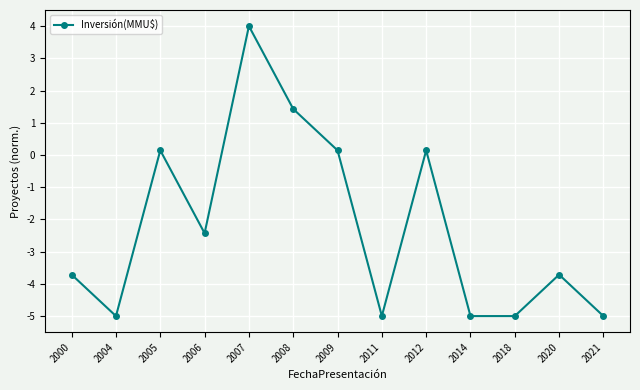

Where is the first local minimum?

2004